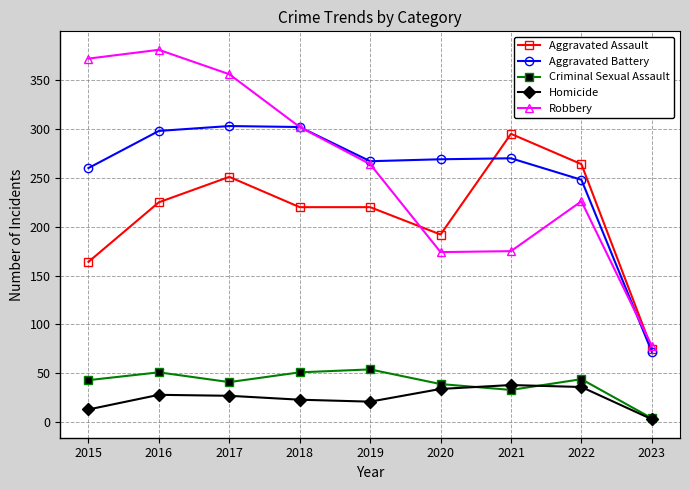

True or false: Criminal Sexual Assault and Aggravated Battery cross at least once.

False